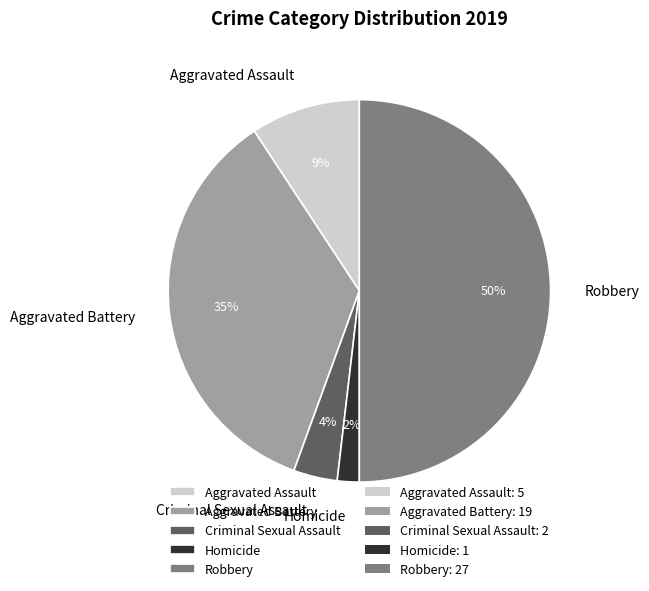

What is the largest slice in the pie chart?

Robbery